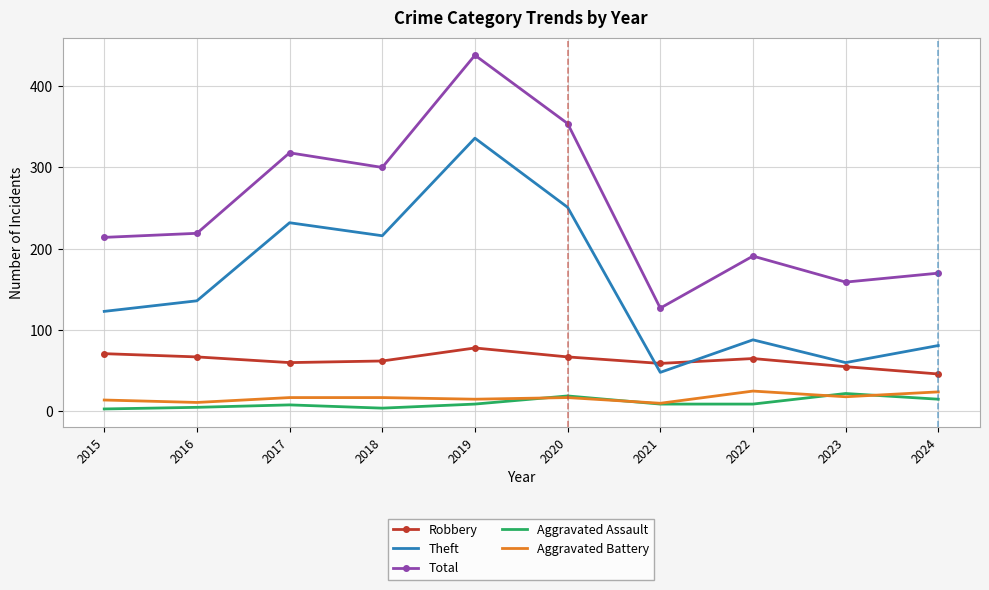

At how many categories does at least one series exceed 62?

10